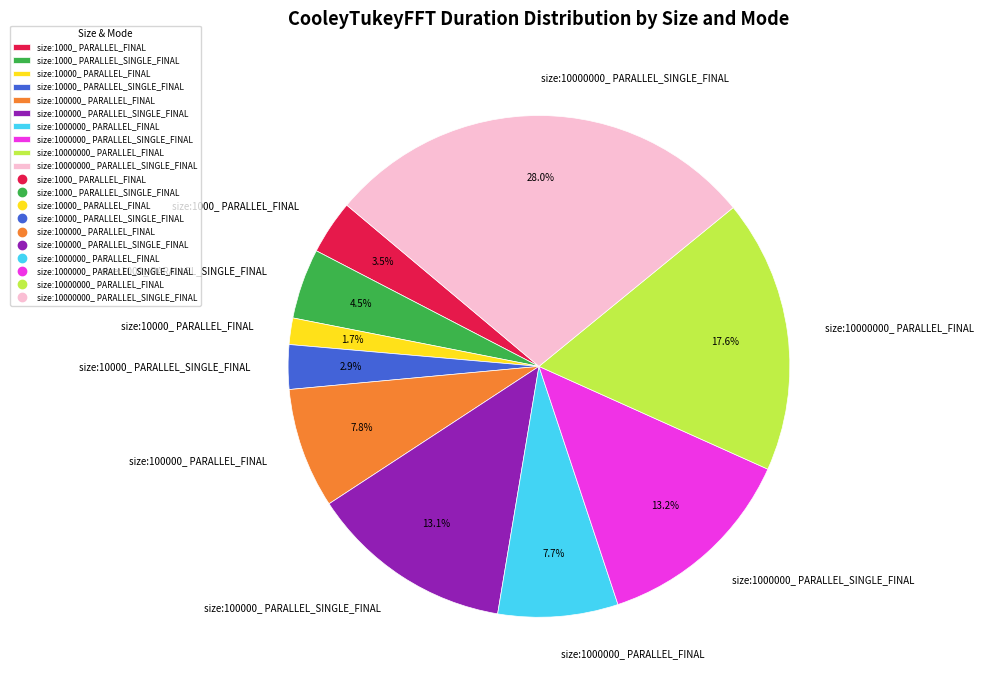

Approximately how many times larger is the value at size:10000000_ PARALLEL_FINAL compared to size:1000000_ PARALLEL_SINGLE_FINAL?

1.3